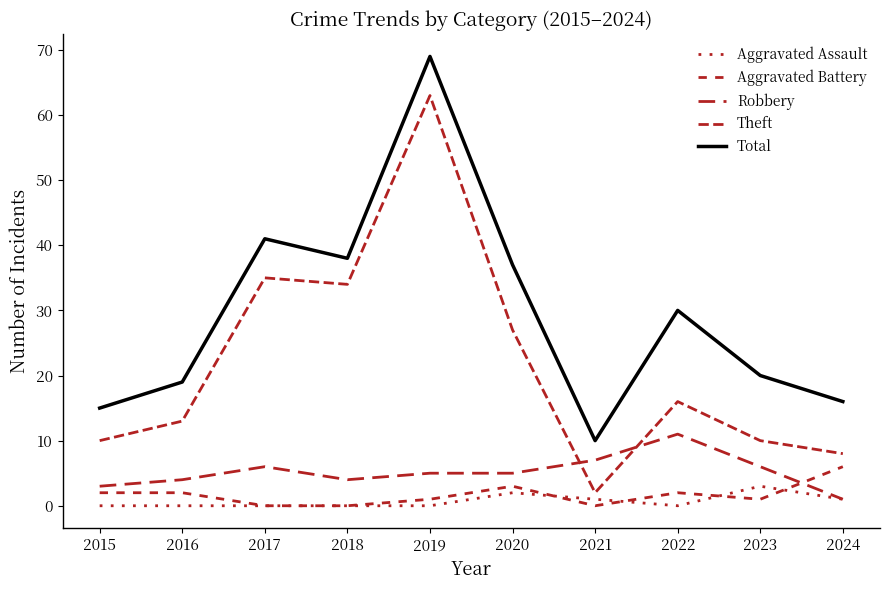

Which series has the largest range (max minus min)?

Theft